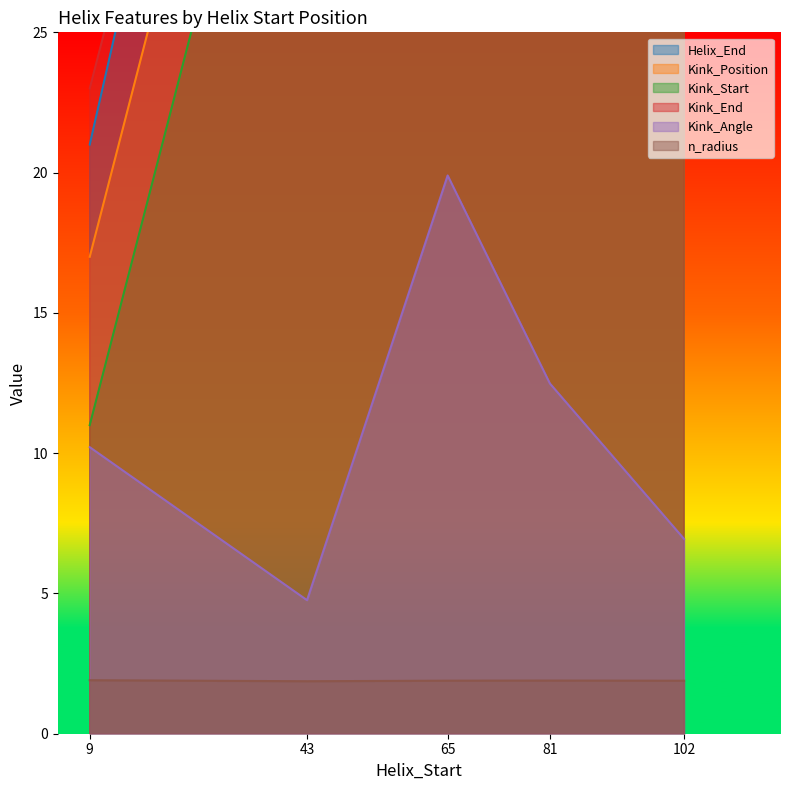

What is the greatest value displayed?

116.0